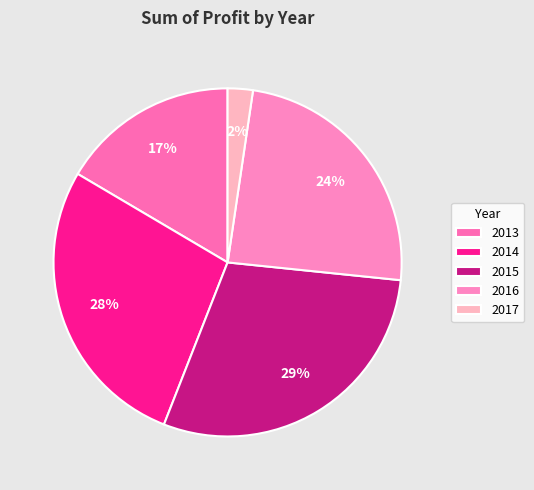

What is the smallest slice in the pie chart?

2017